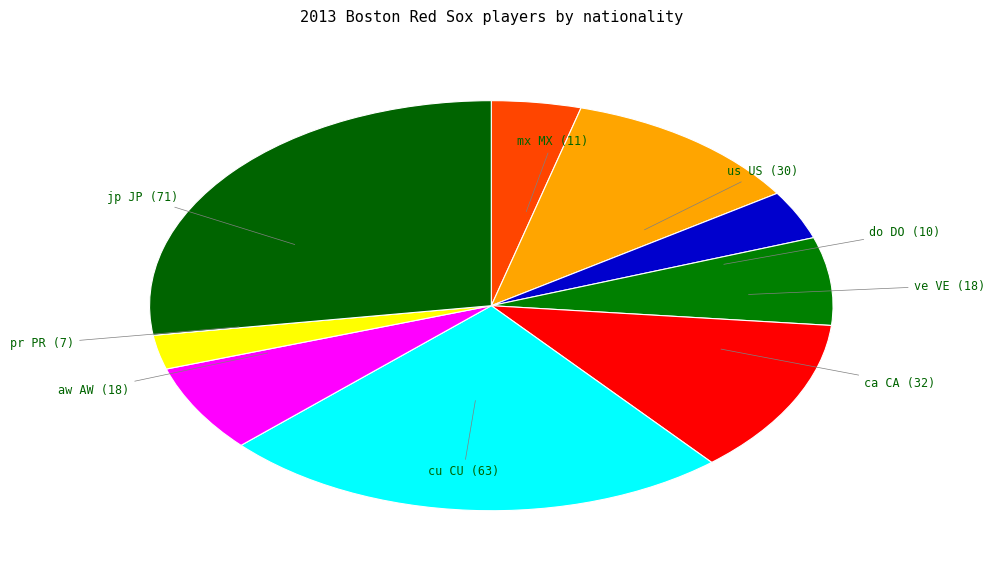

Combined, do aw AW and us US account for over 50%?

No